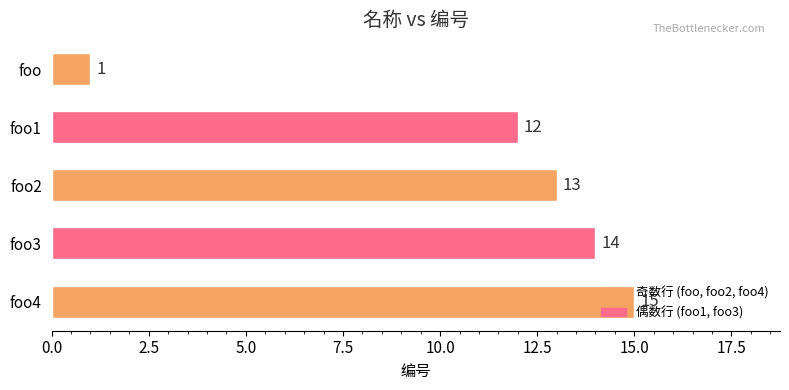

At which category does the chart reach its peak across all series?

foo4